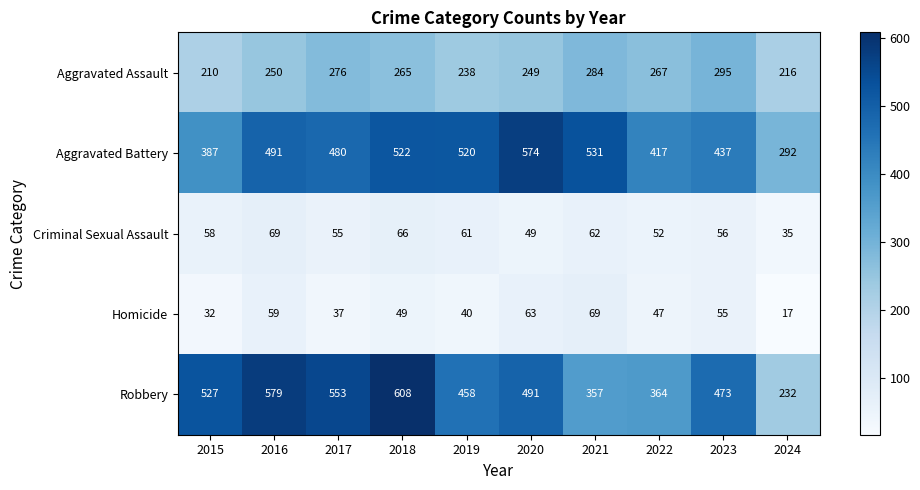

How many data points does each series have?

10